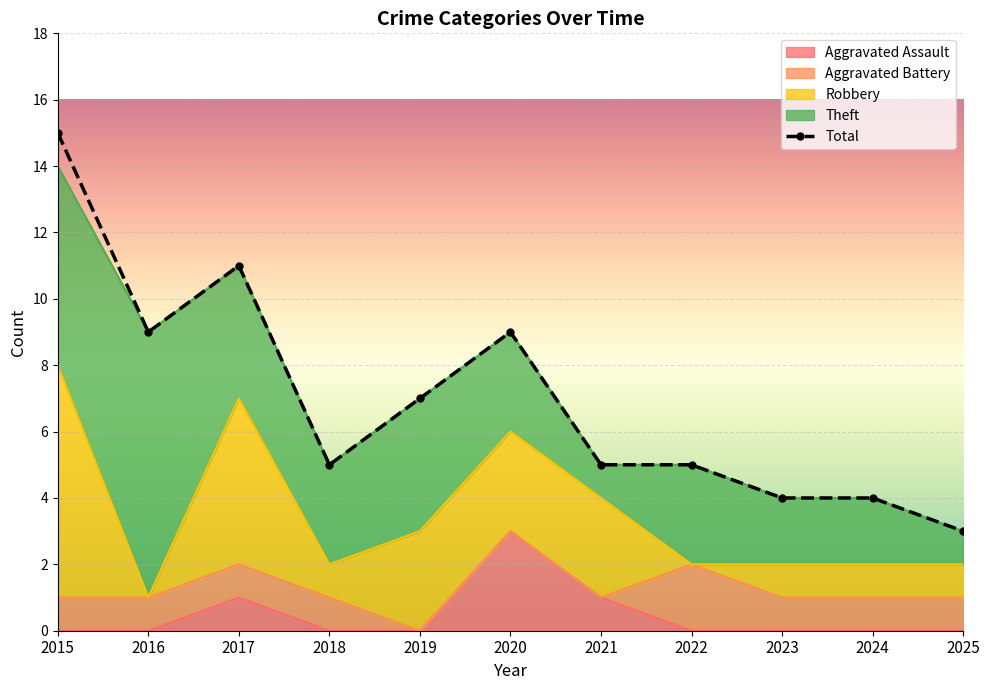

What is the difference between the maximum and minimum values in the Total series?

12